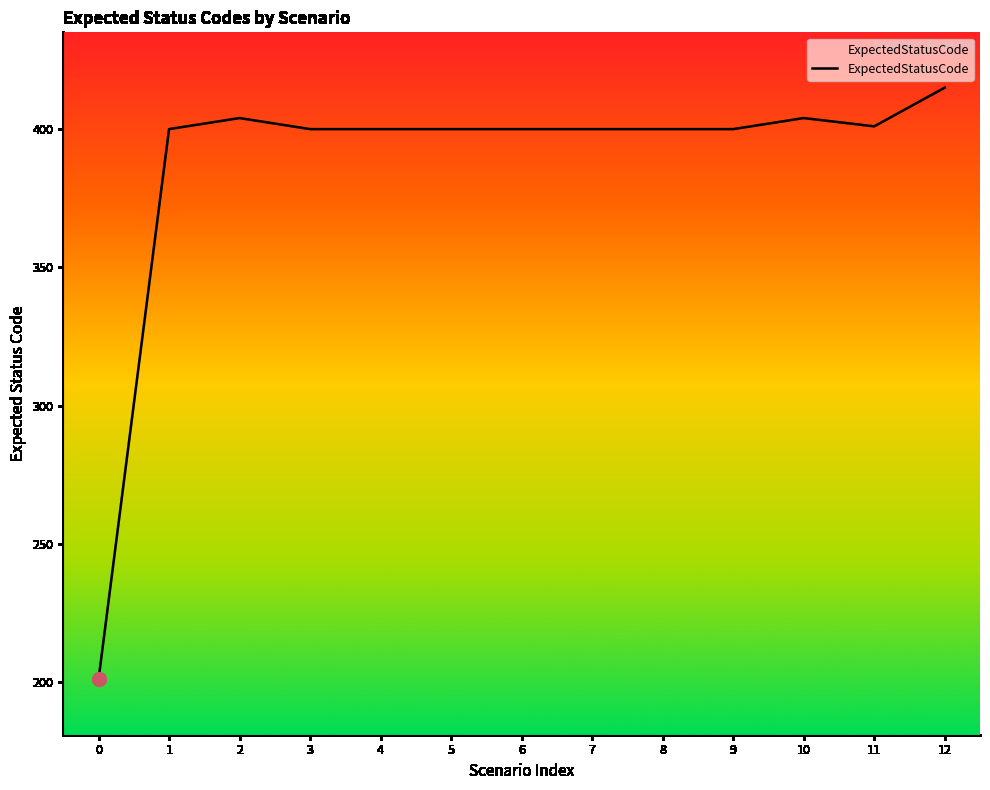

Read the value at 4, to the nearest 50.

400